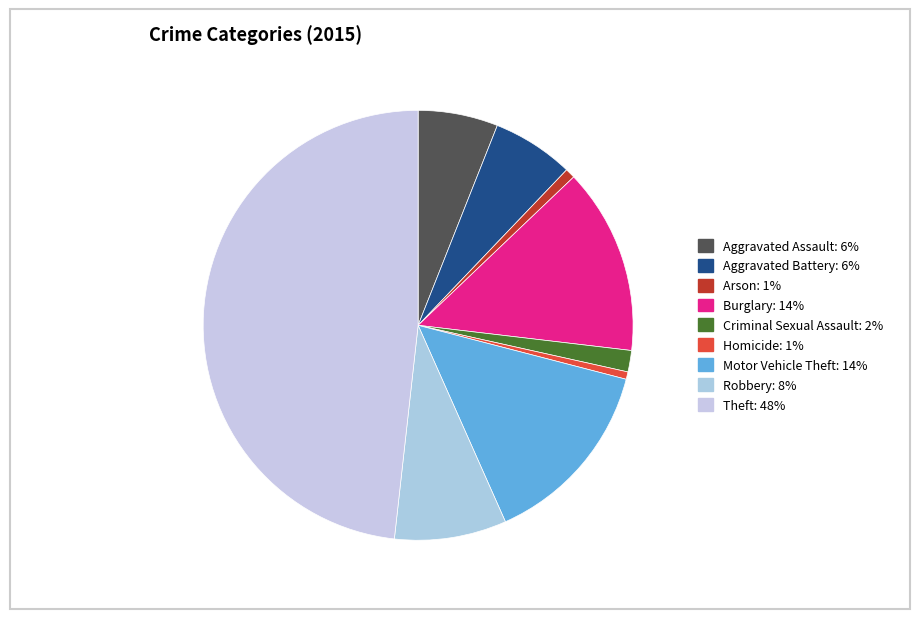

What is the ratio of the value at Robbery to the value at Burglary?

0.6